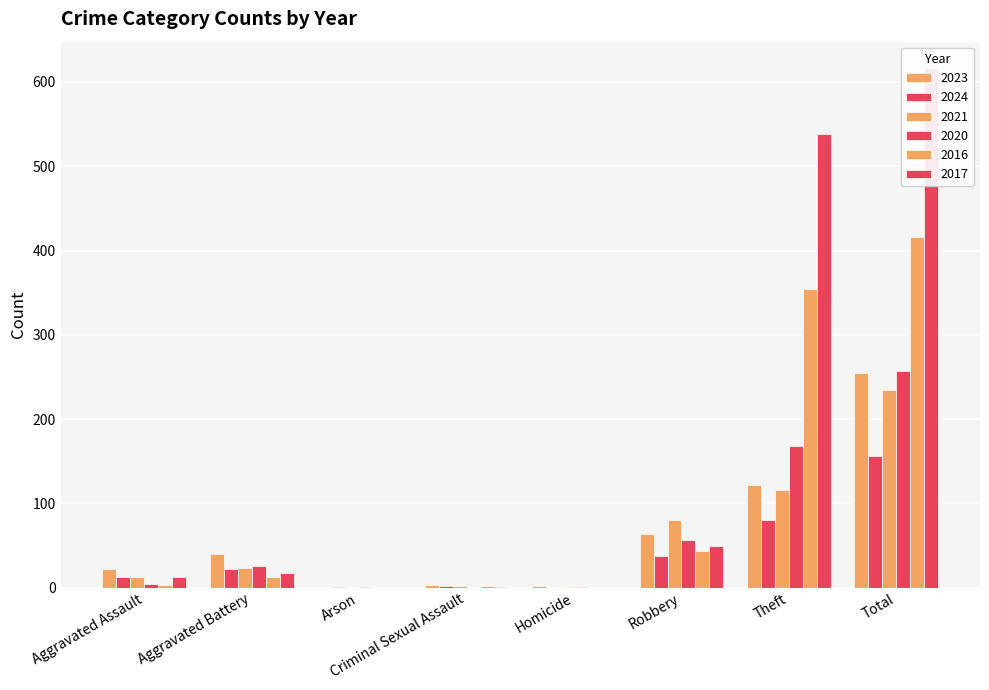

True or false: 2017 has a value of 85 at Robbery.

False